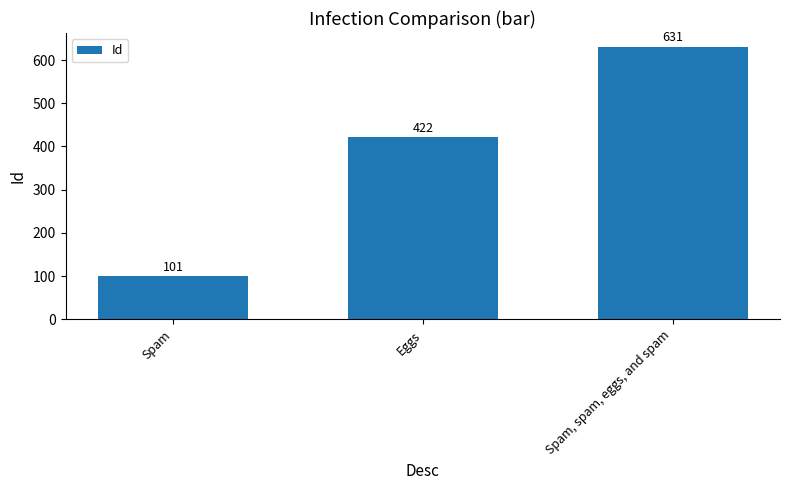

Rank the categories by value from highest to lowest.

Spam, spam, eggs, and spam, Eggs, Spam